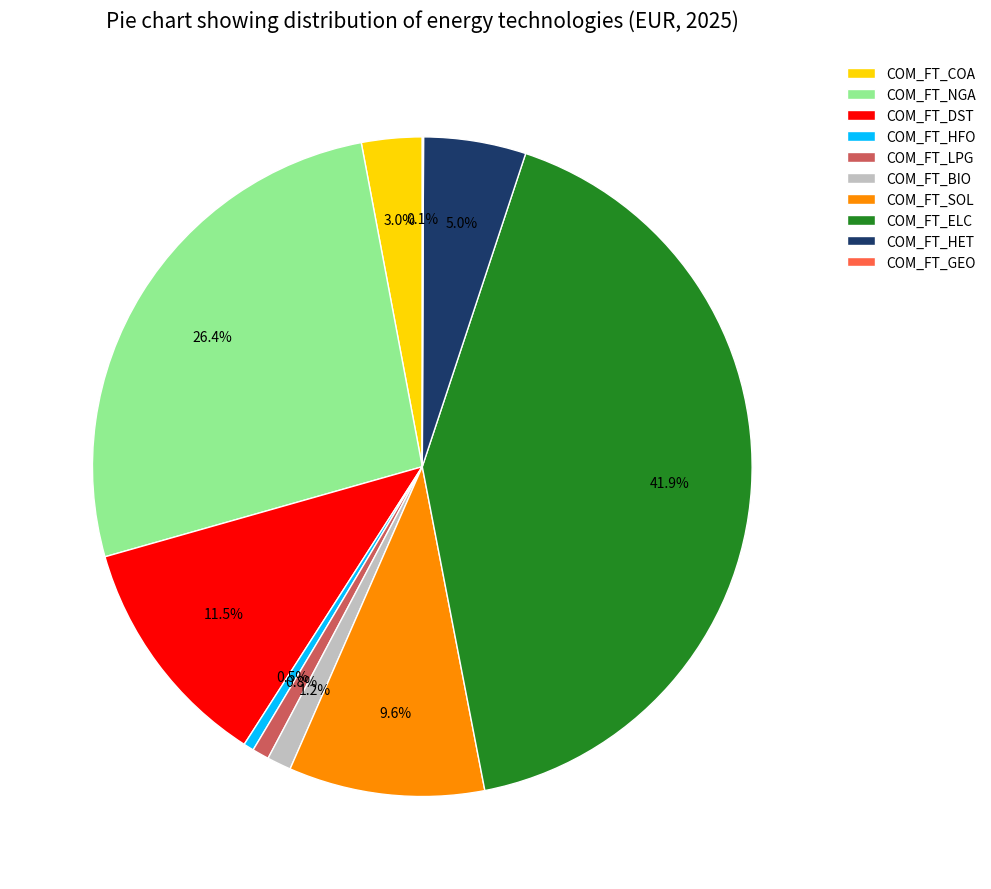

Which category has the biggest portion of the pie?

COM_FT_ELC